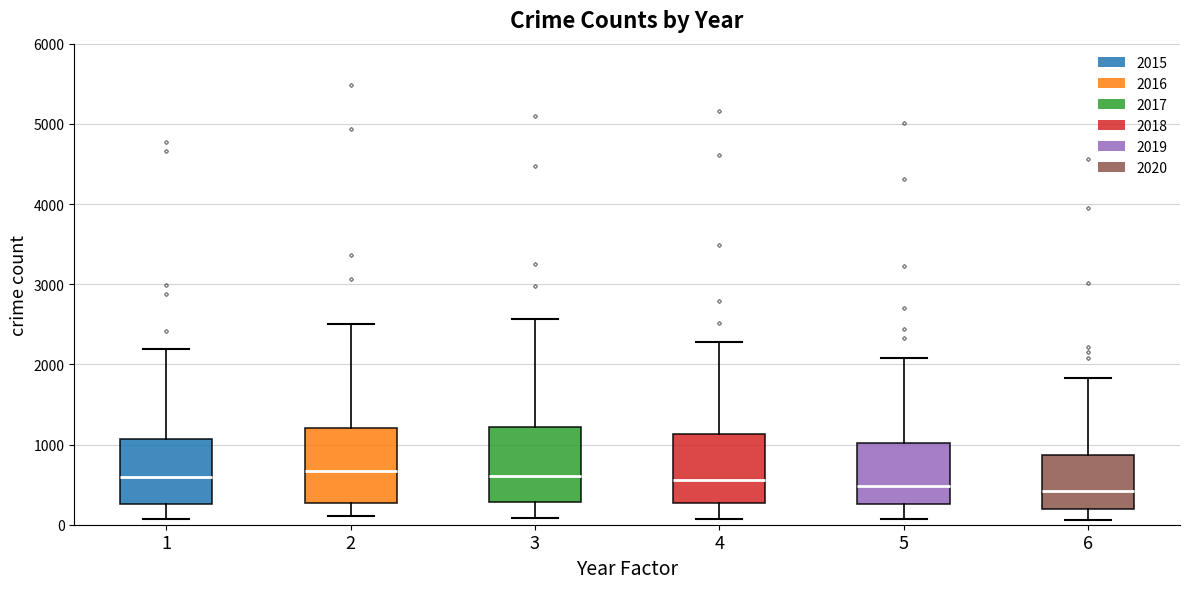

Where does the median line of the box at x = 6 sit on the y-axis? The values are not printed on the chart, so give them approximately, as read against the axis.

400